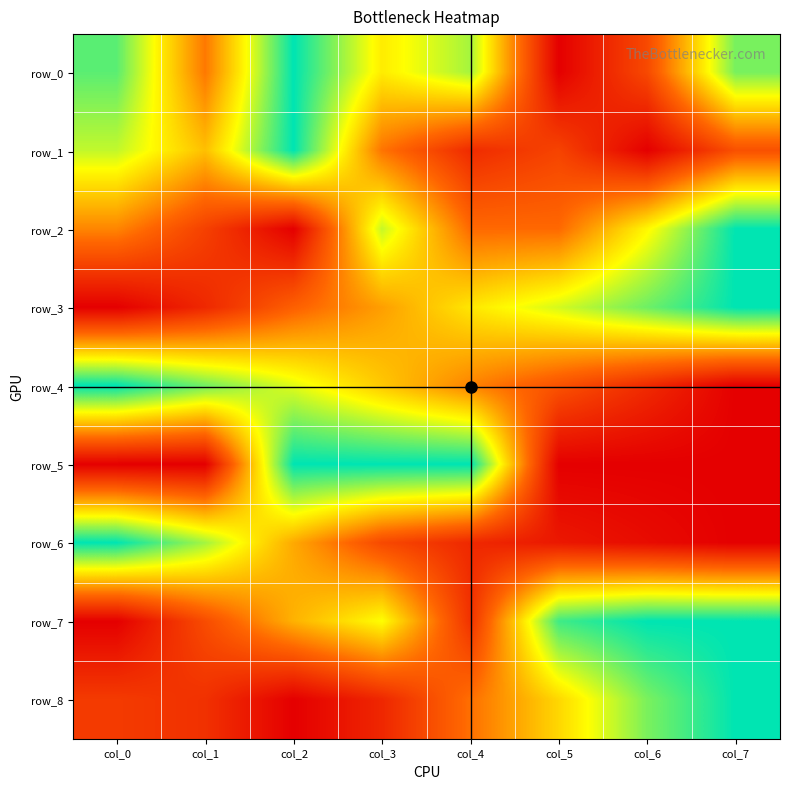

Which category has the highest value in the row_8 series?

col_7